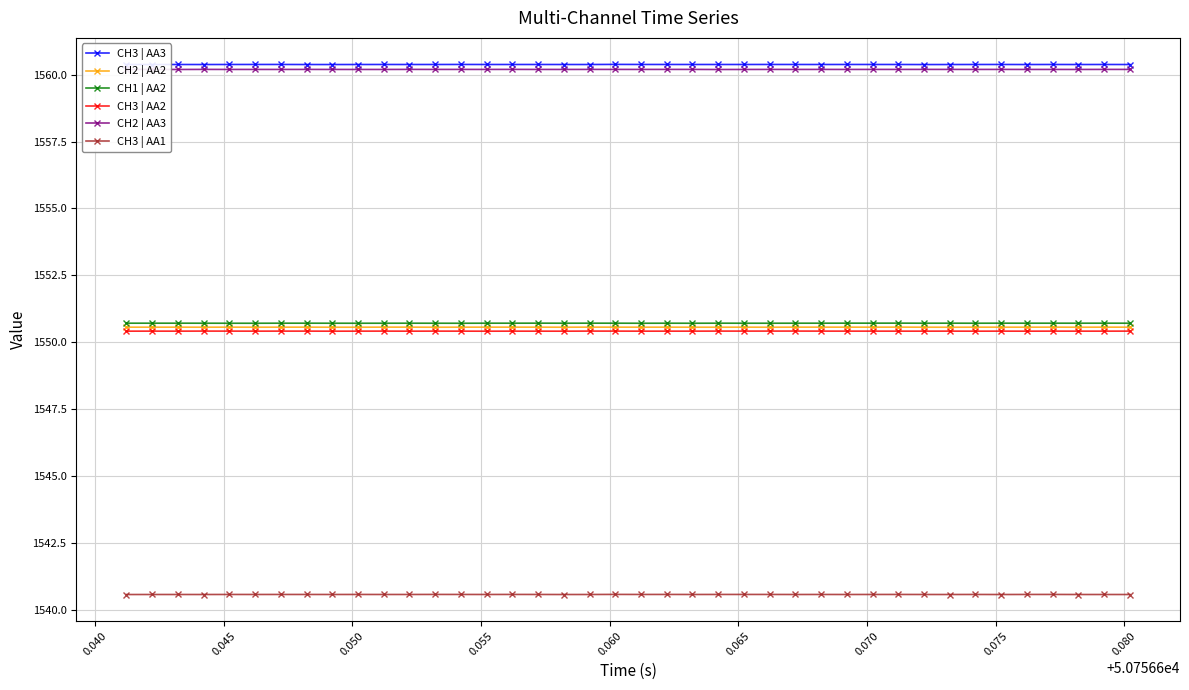

How many interior local peaks does the CH3 | AA3 series have?

11